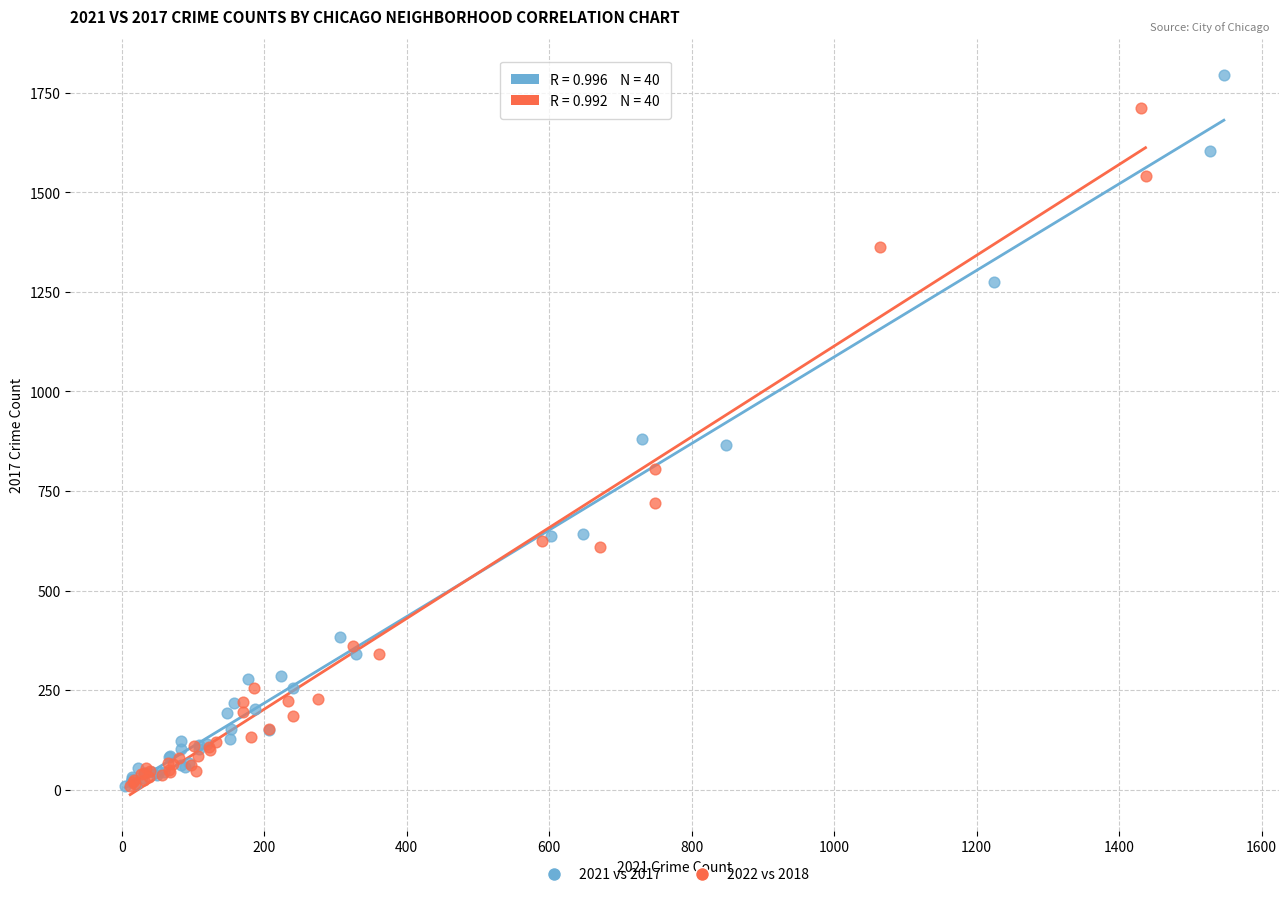

What are all the series names shown in the legend?

2021 vs 2017, 2022 vs 2018